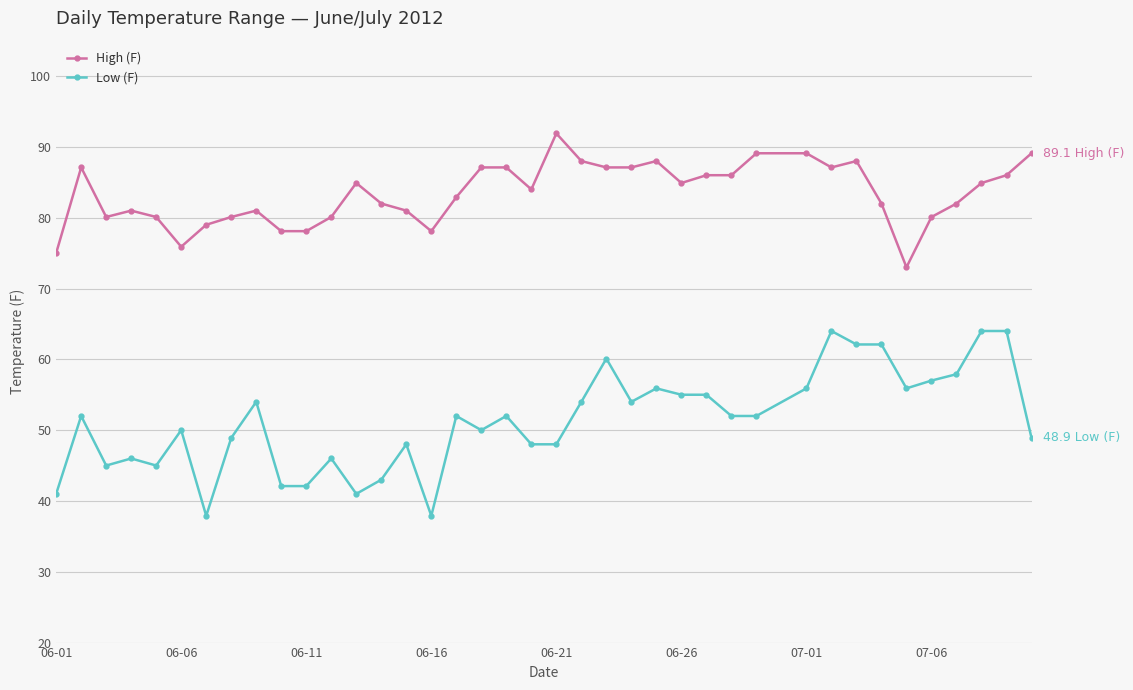

Does the chart display data point markers on the line(s)?

Yes